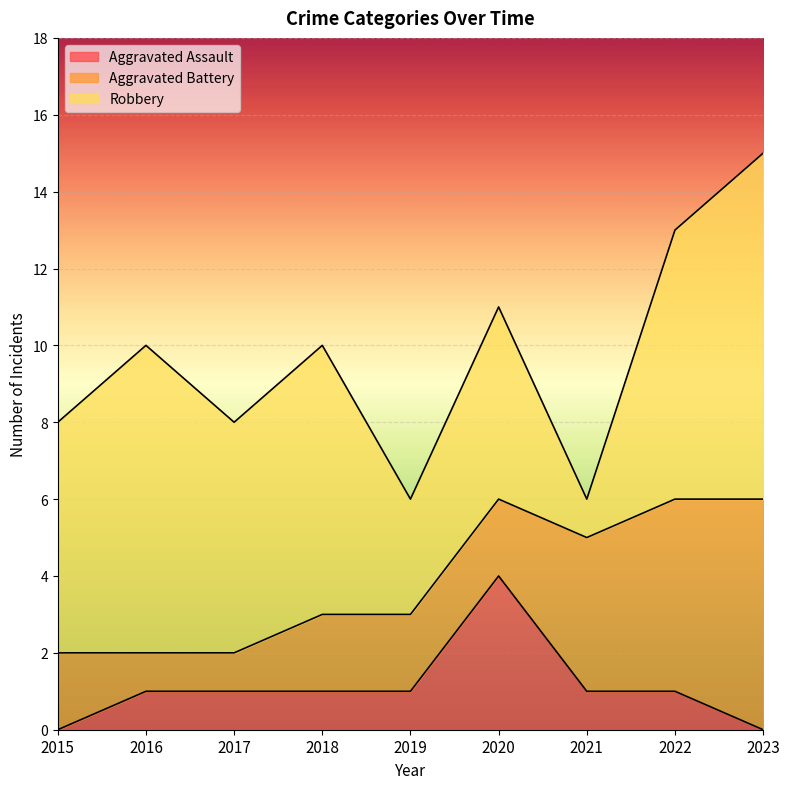

What is the difference between the maximum and minimum values in the Robbery series?

8